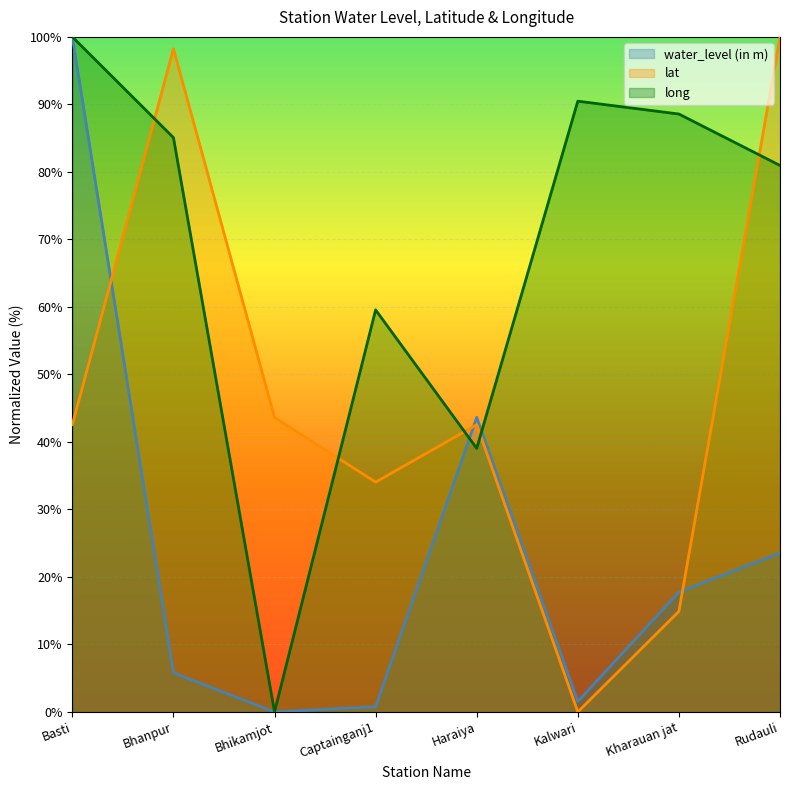

The long series shows 88.6 at Kharauan jat. True or false?

True